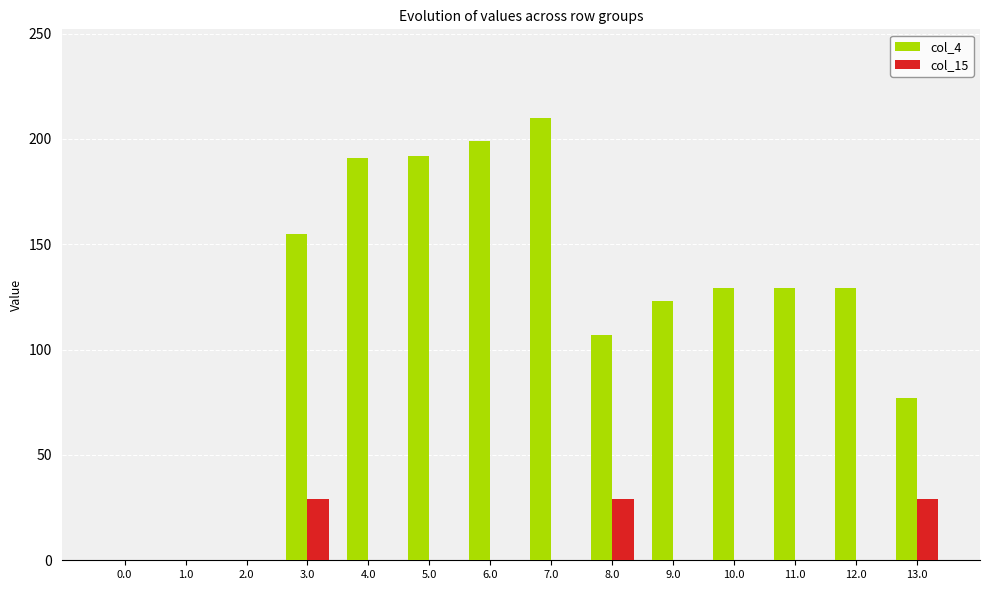

The col_4 series shows 192.0 at 5.0. True or false?

True